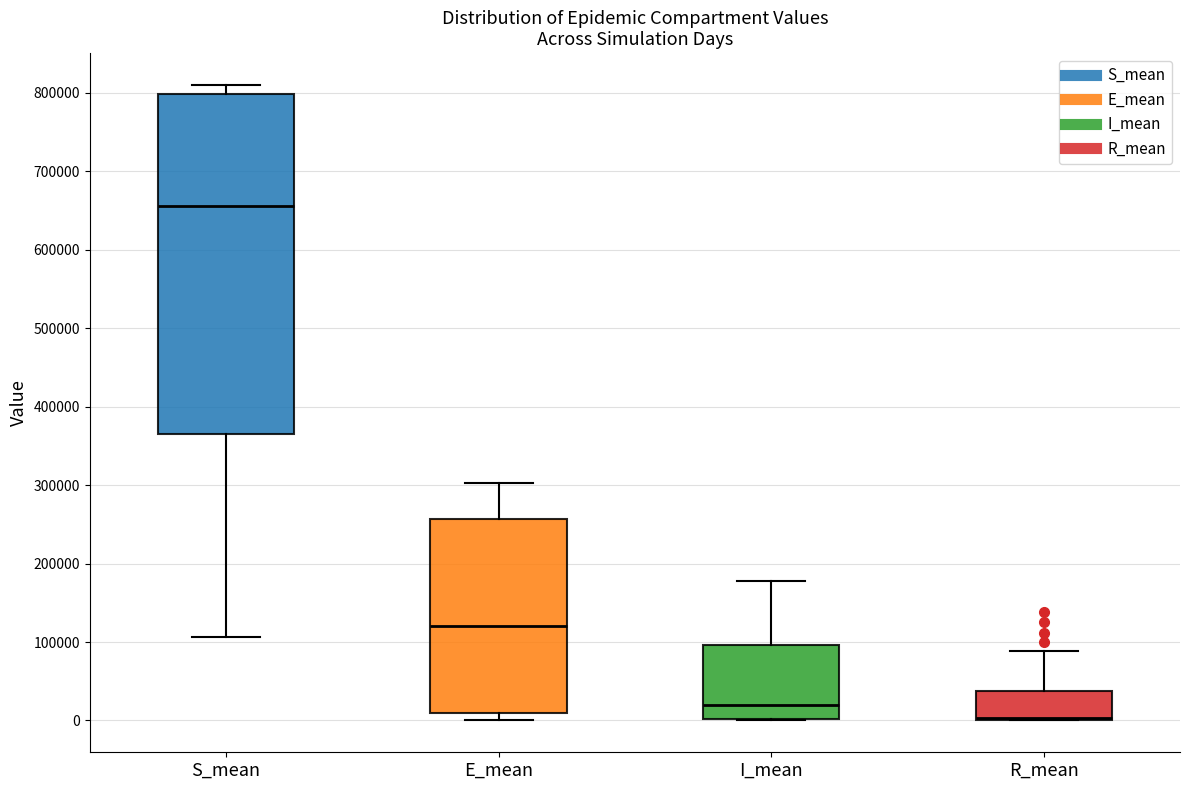

Which box's median line is the highest?

S_mean